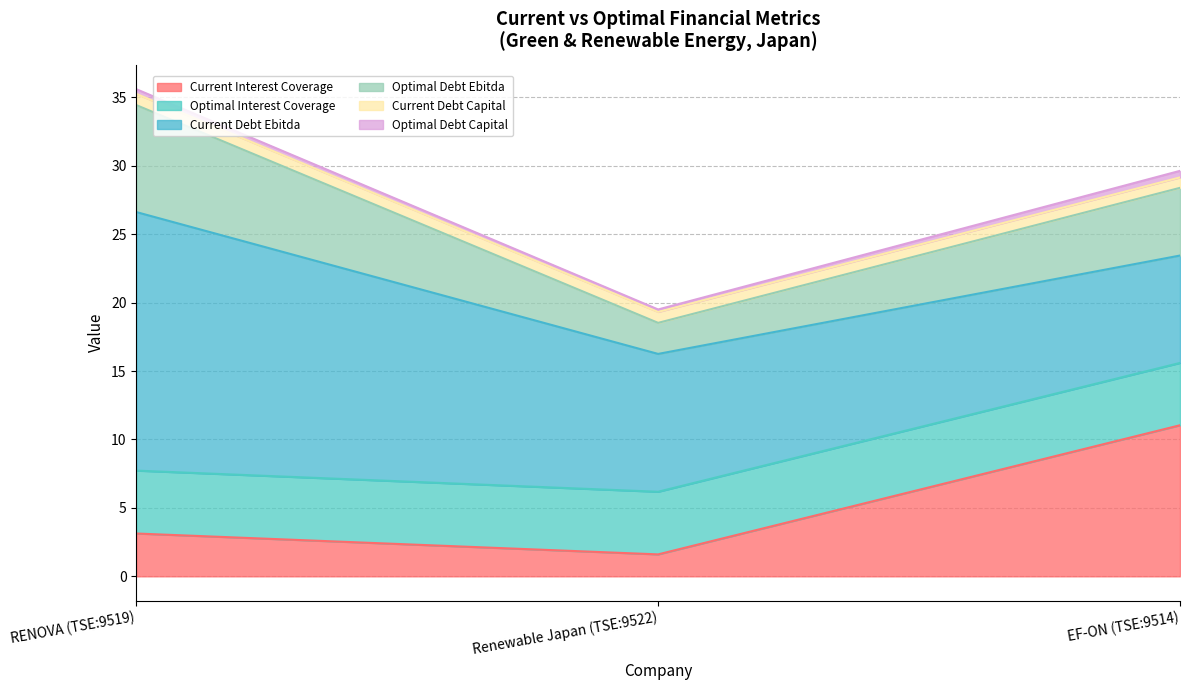

Reading right to left, transcribe all the data shown in this chart.

current_interest_coverage: EF-ON (TSE:9514)=11.0	Renewable Japan (TSE:9522)=1.6	RENOVA (TSE:9519)=3.1
optimal_interest_coverage: EF-ON (TSE:9514)=4.6	Renewable Japan (TSE:9522)=4.6	RENOVA (TSE:9519)=4.6
current_debt_ebitda: EF-ON (TSE:9514)=7.8	Renewable Japan (TSE:9522)=10.1	RENOVA (TSE:9519)=18.9
optimal_debt_ebitda: EF-ON (TSE:9514)=4.9	Renewable Japan (TSE:9522)=2.3	RENOVA (TSE:9519)=7.8
current_debt_capital: EF-ON (TSE:9514)=0.8	Renewable Japan (TSE:9522)=0.8	RENOVA (TSE:9519)=0.8
optimal_debt_capital: EF-ON (TSE:9514)=0.5	Renewable Japan (TSE:9522)=0.2	RENOVA (TSE:9519)=0.3